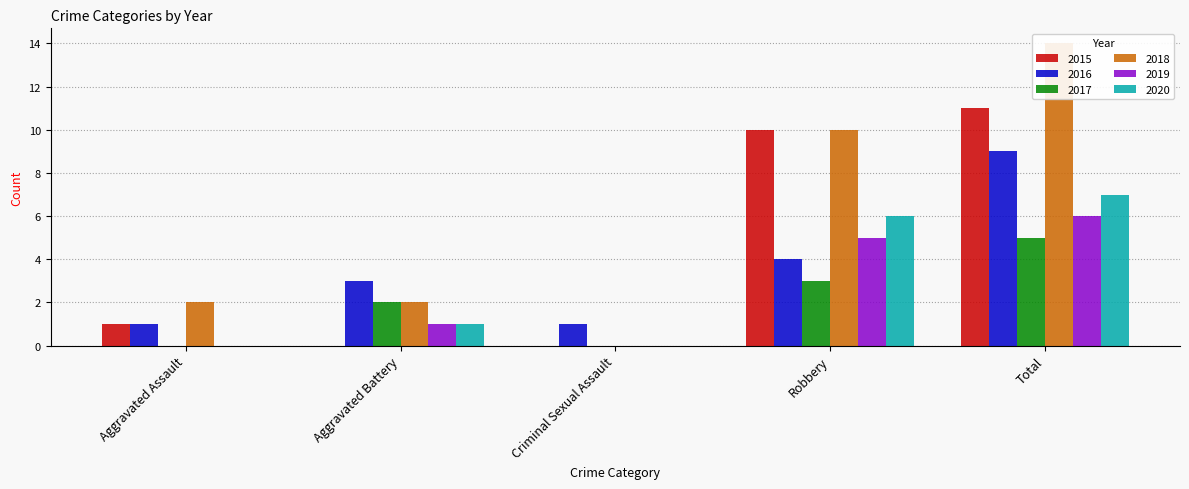

Where is 2016 nearest to the value 5?

Robbery